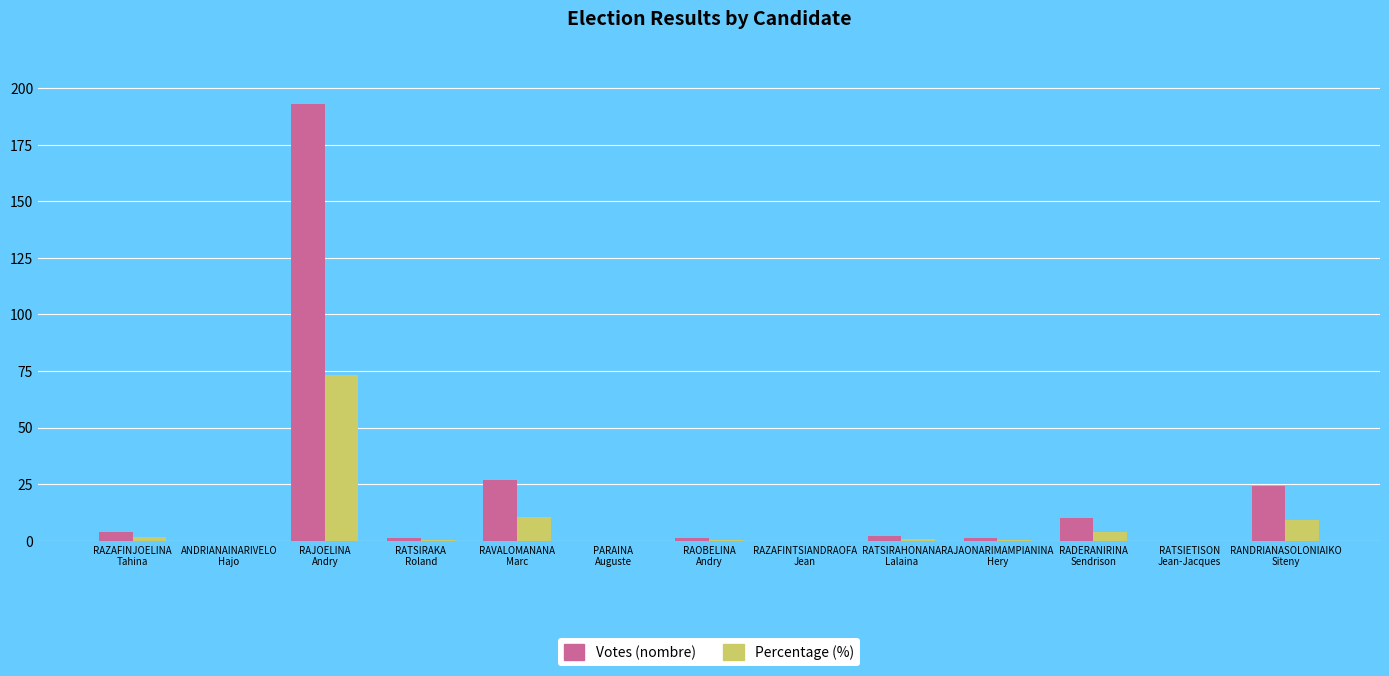

How many categories are shown in the chart?

13